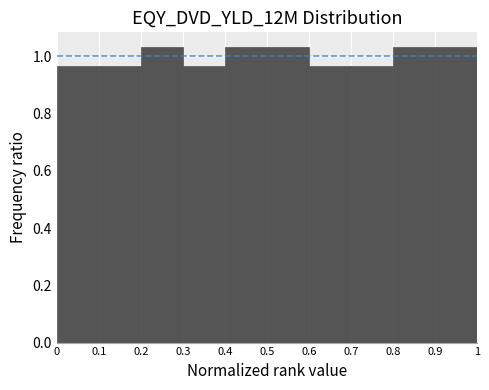

Reading left to right, list every bar in this chart as the range it spans on the x-axis followed by its height. The values are not printed on the chart, so give them approximately, as read against the axis.

0 to 0.1: 0.96
0.1 to 0.2: 0.96
0.2 to 0.3: 1.04
0.3 to 0.4: 0.96
0.4 to 0.5: 1.04
0.5 to 0.6: 1.04
0.6 to 0.7: 0.96
0.7 to 0.8: 0.96
0.8 to 0.9: 1.04
0.9 to 1: 1.04